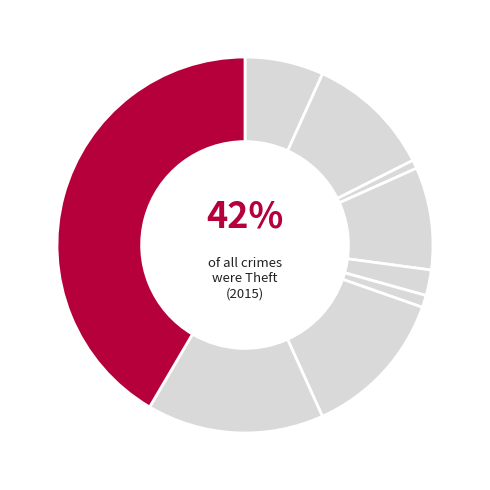

True or false: Burglary accounts for 9% of the total.

True